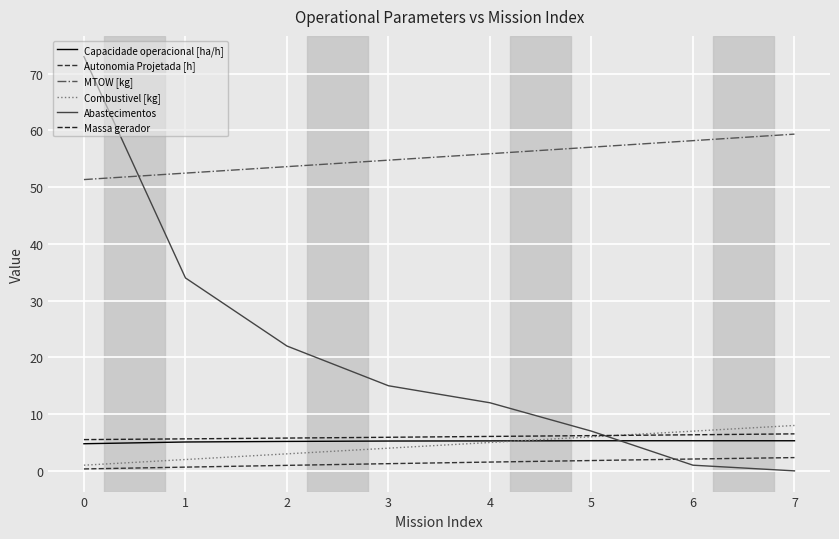

Does the chart have visible grid lines?

Yes